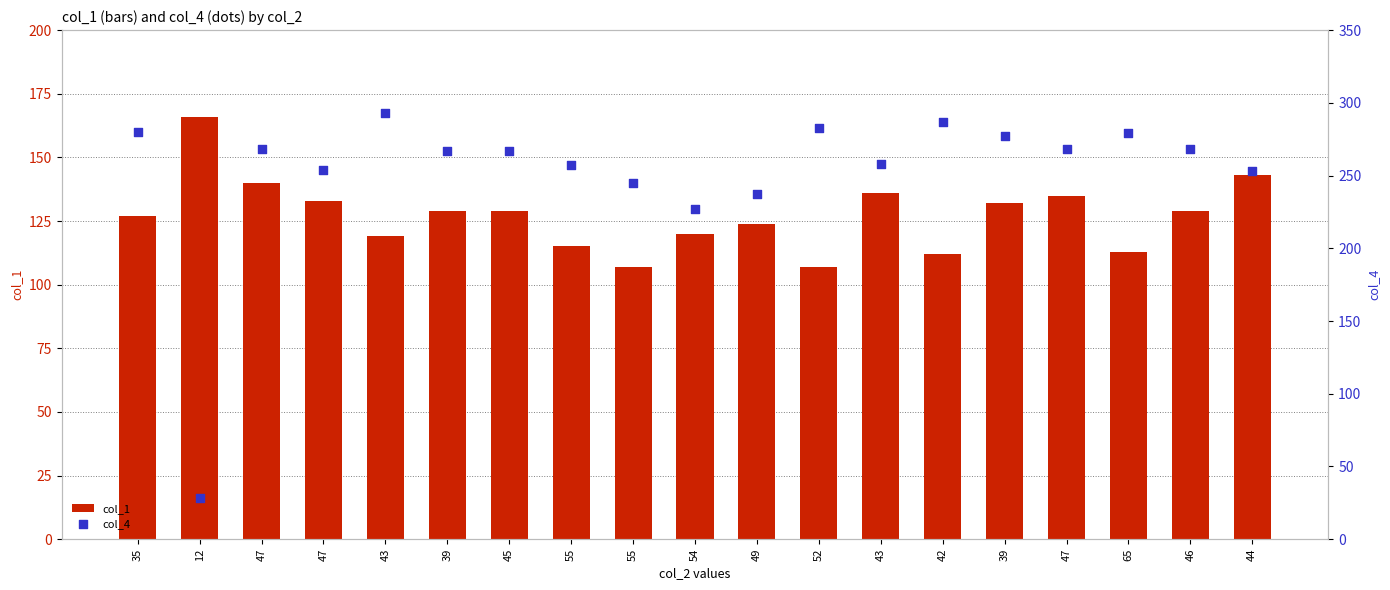

At how many categories does at least one series exceed 133?

19